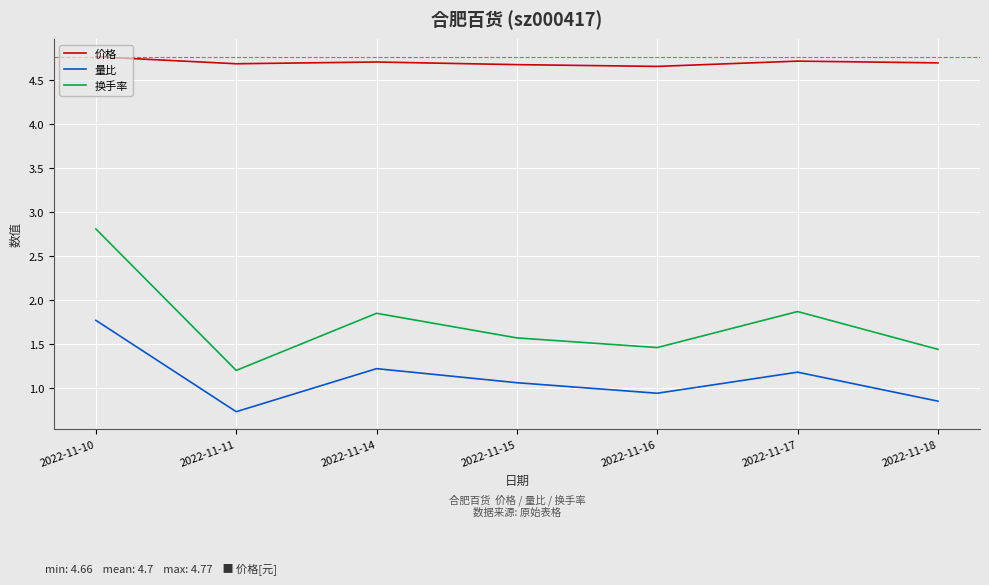

Is the value of 换手率 at 2022-11-18 greater than the value of 量比 at 2022-11-17?

Yes